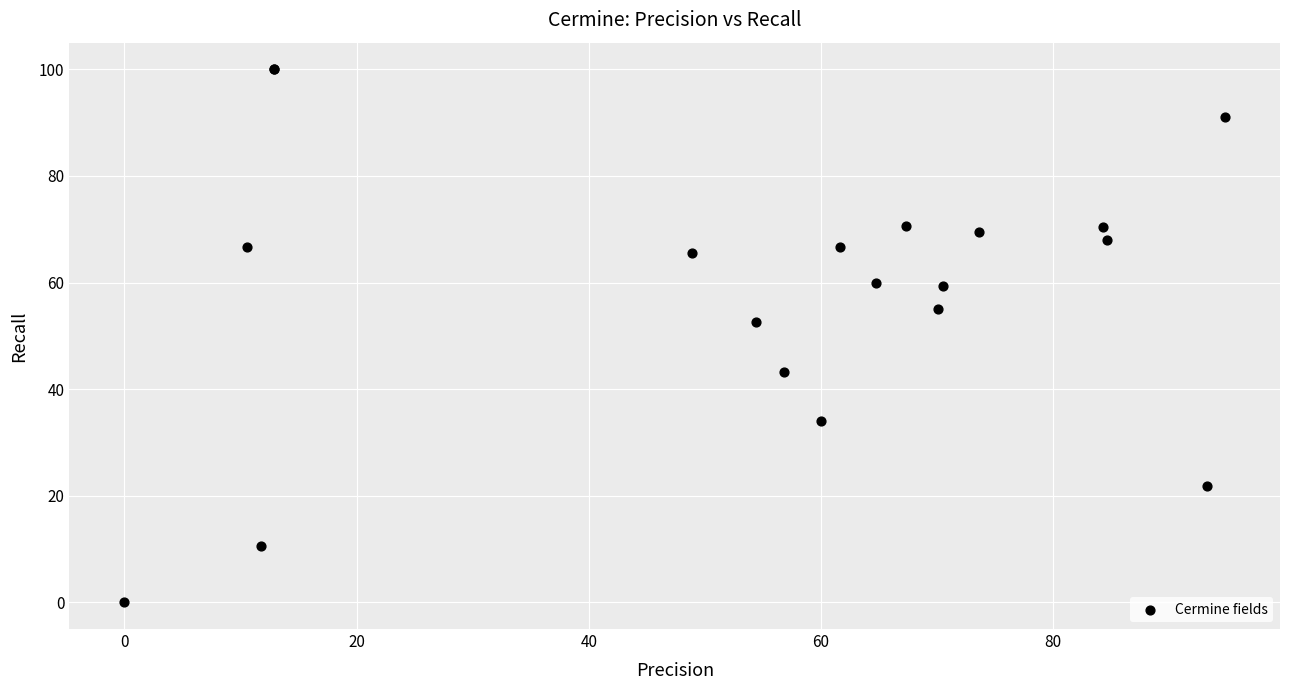

What Y value in the scatter plot is closest to 50?

52.6